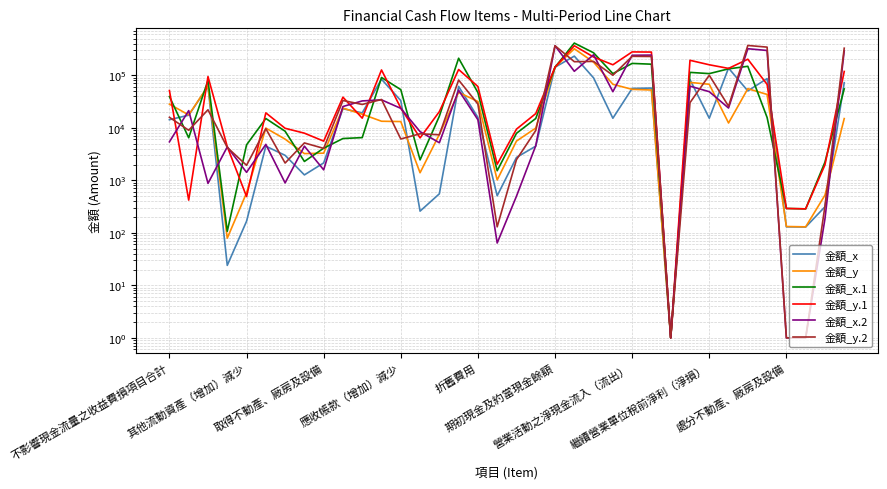

The value of 金額_y.2 at 折舊費用 is 45009. True or false?

False